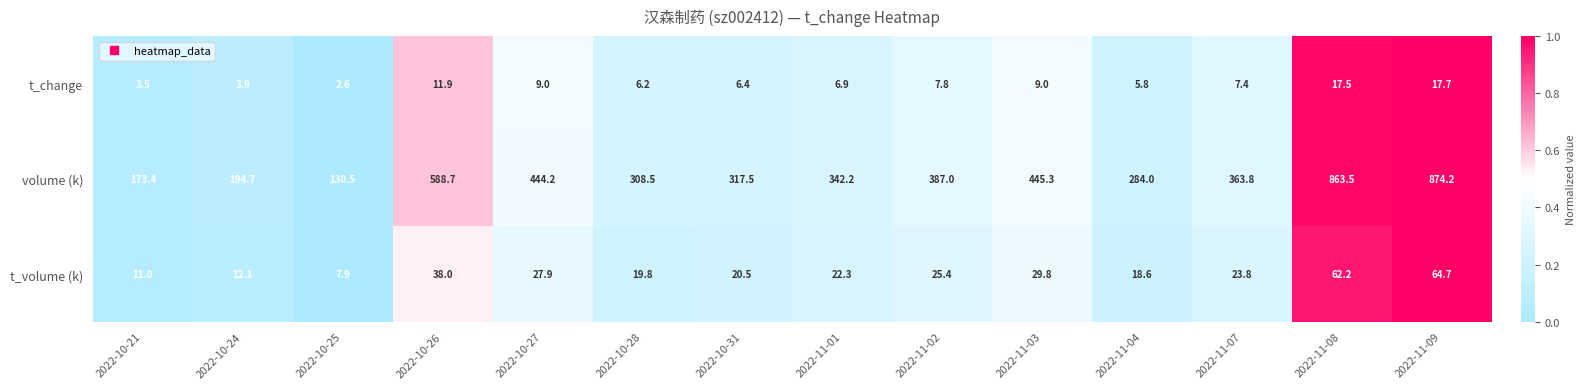

The t_volume (k) series shows 23.8 at 2022-11-07. True or false?

True